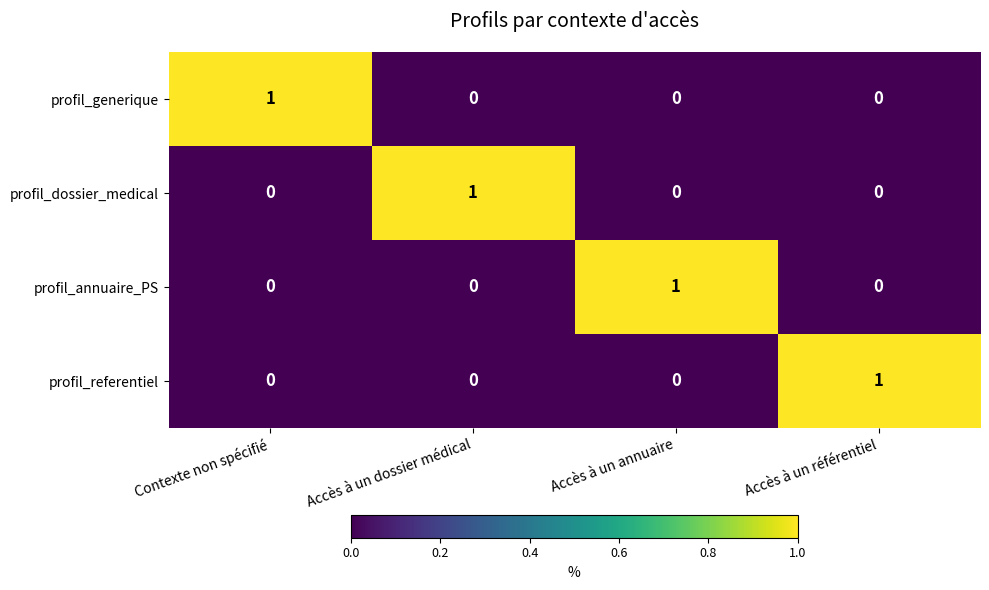

At how many categories does at least one series exceed 0?

4